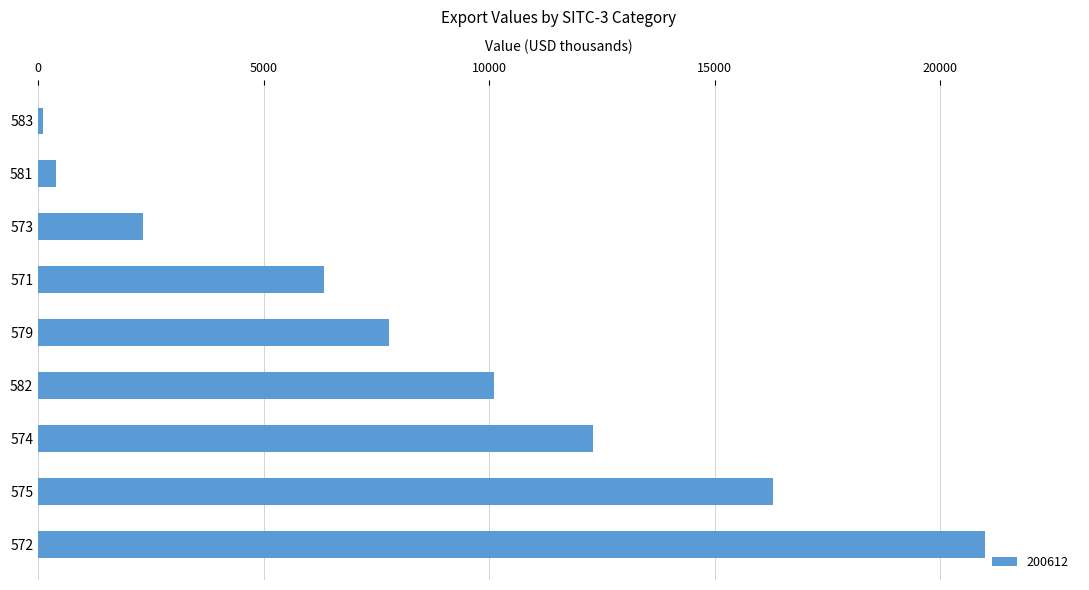

What is the minimum value shown in the chart?

102.9